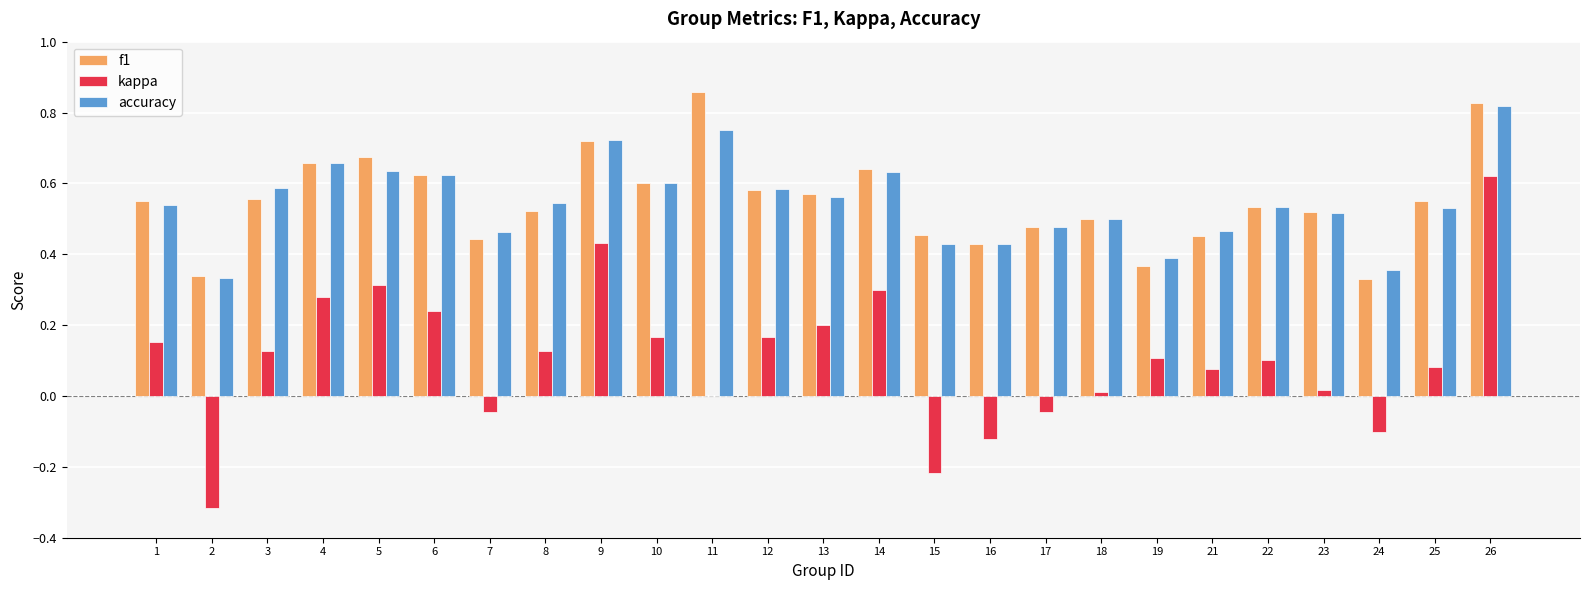

Is the value of f1 at 5 greater than the value of accuracy at 5?

Yes